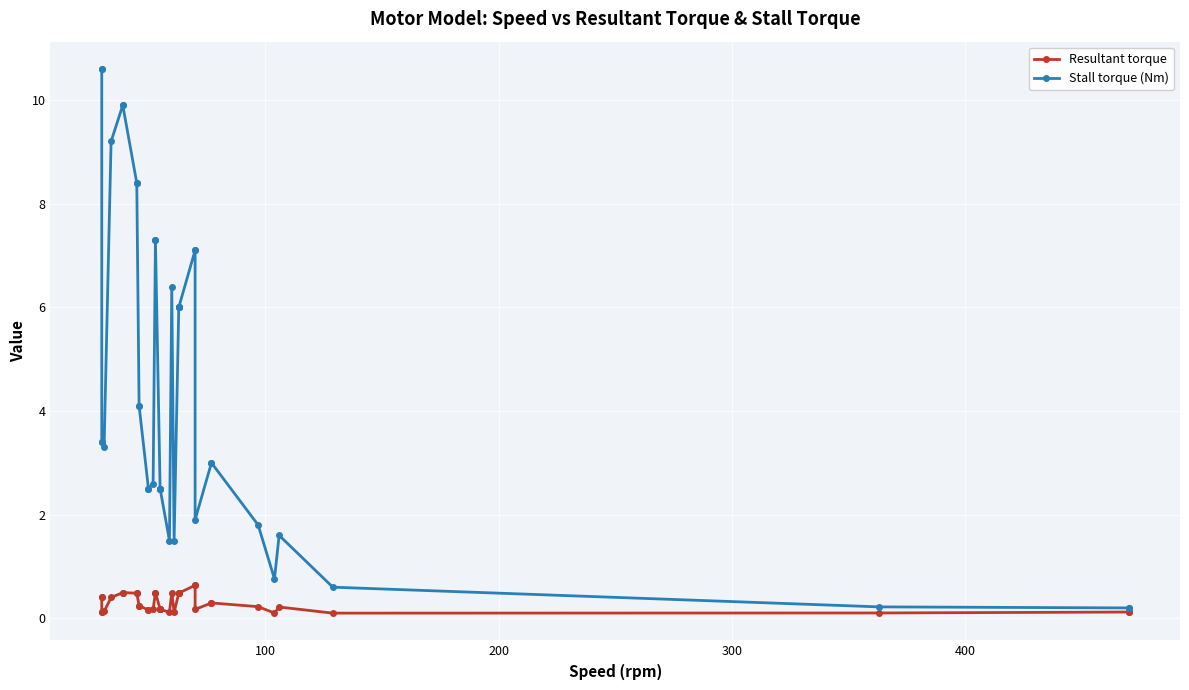

Which series has the widest spread of values?

Stall torque (Nm)